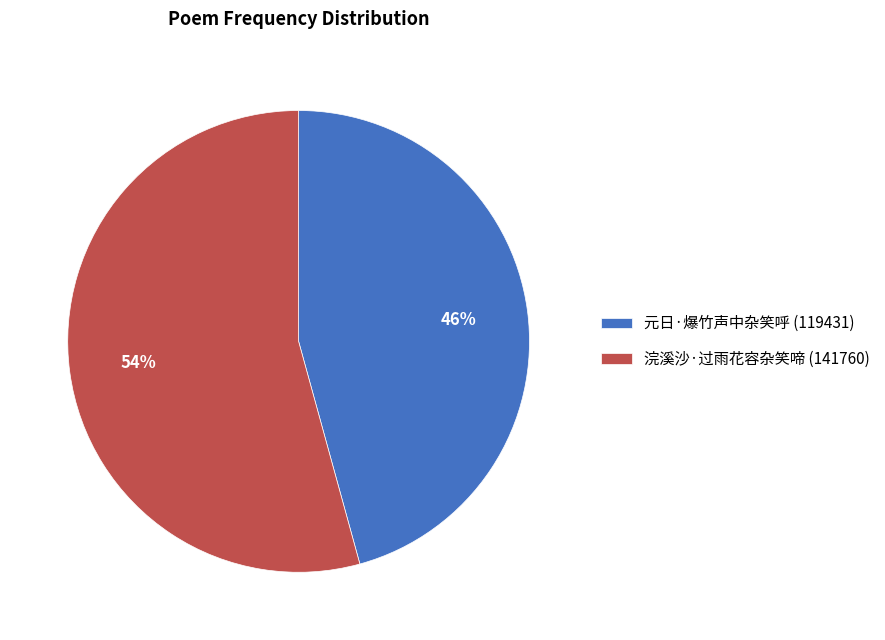

To the nearest percent, what is the combined percentage of 浣溪沙·过雨花容杂笑啼 and 元日·爆竹声中杂笑呼?

100%